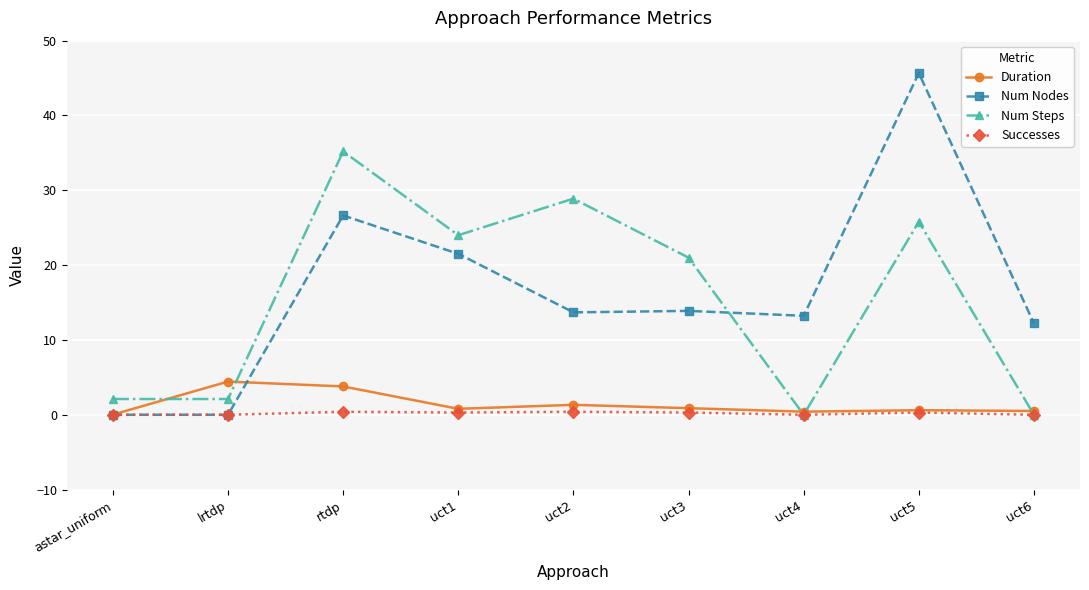

What is the difference between the Num Nodes values at uct6 and rtdp?

14.4